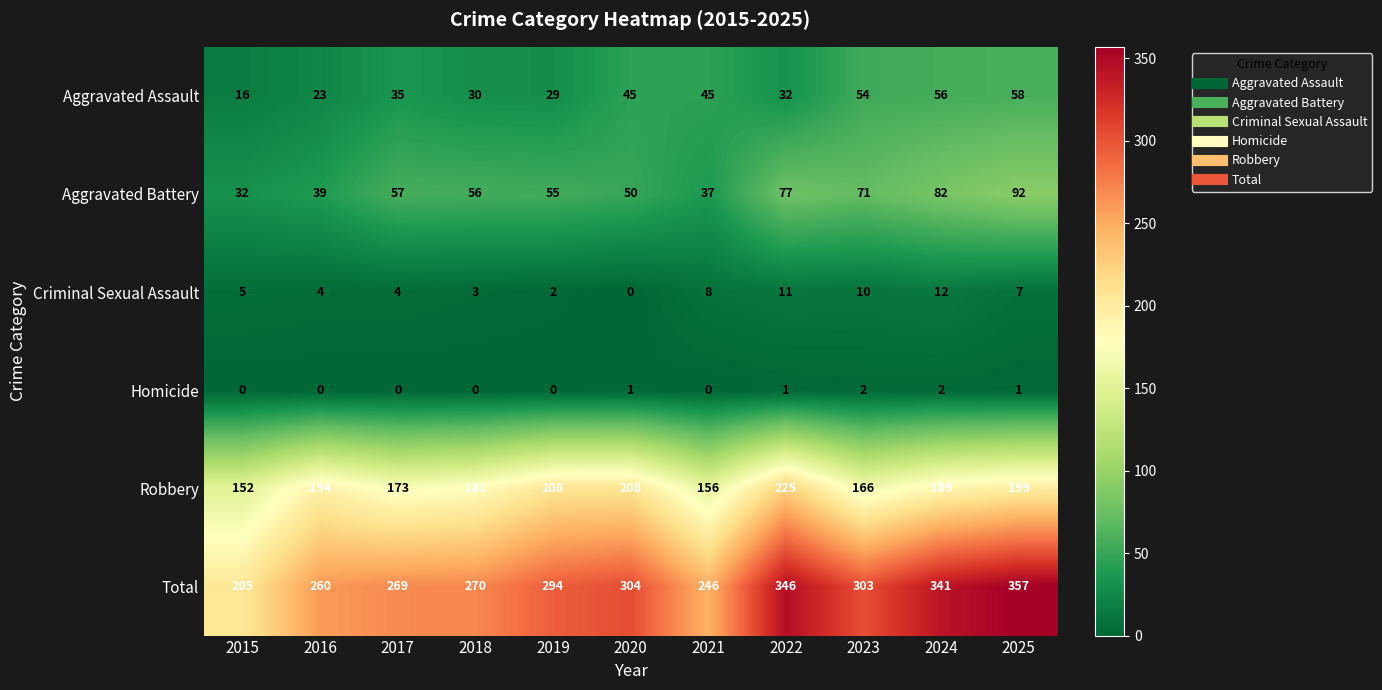

At which label does Robbery first exceed 189?

2016